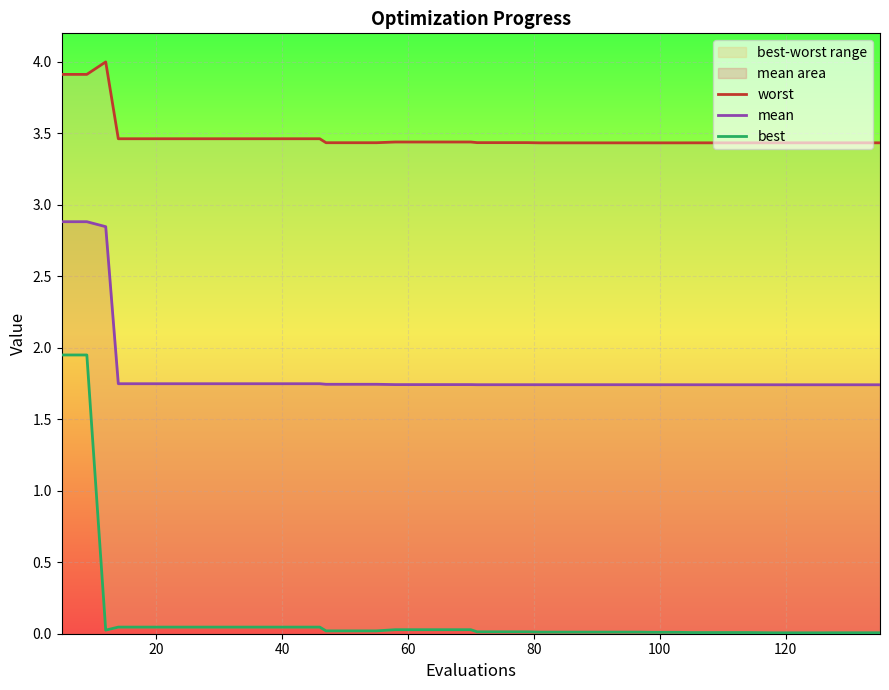

What is the maximum value for mean?

2.9